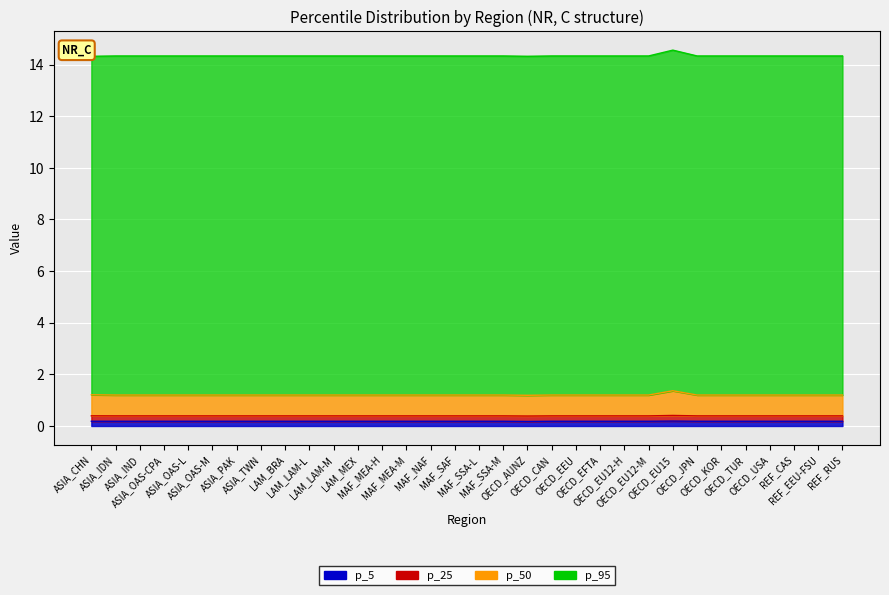

At which label is p_50 closest to 1?

OECD_AUNZ